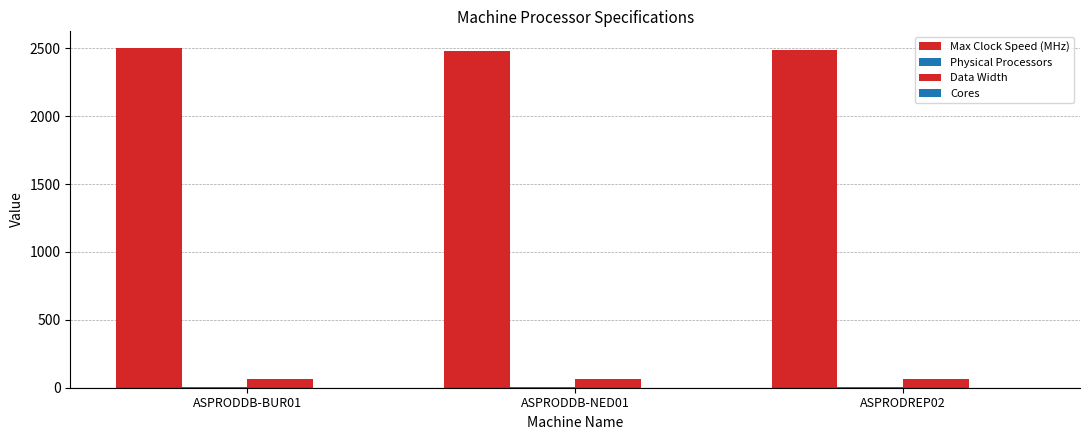

What position from the left is ASPRODDB-NED01?

2